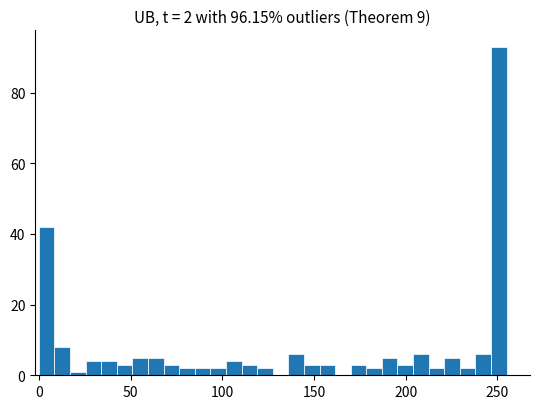

Read against the x-axis, roughly where is the centre of the tallest bar?

250